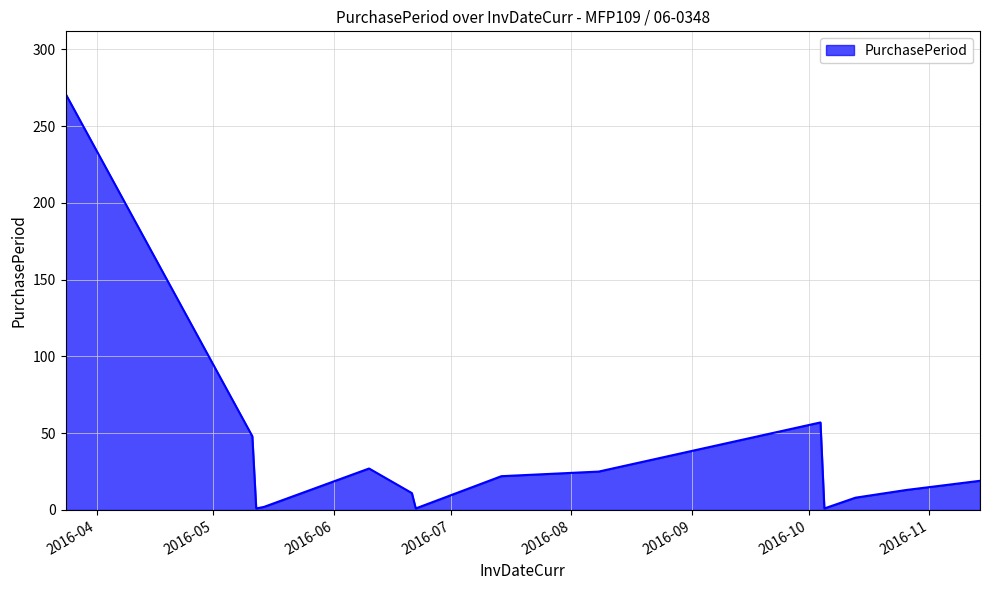

How many interior local peaks (higher than both neighbors) does the data have?

2